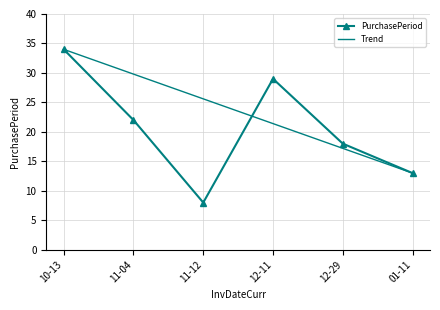

The value of PurchasePeriod at 11-12 is 14. True or false?

False